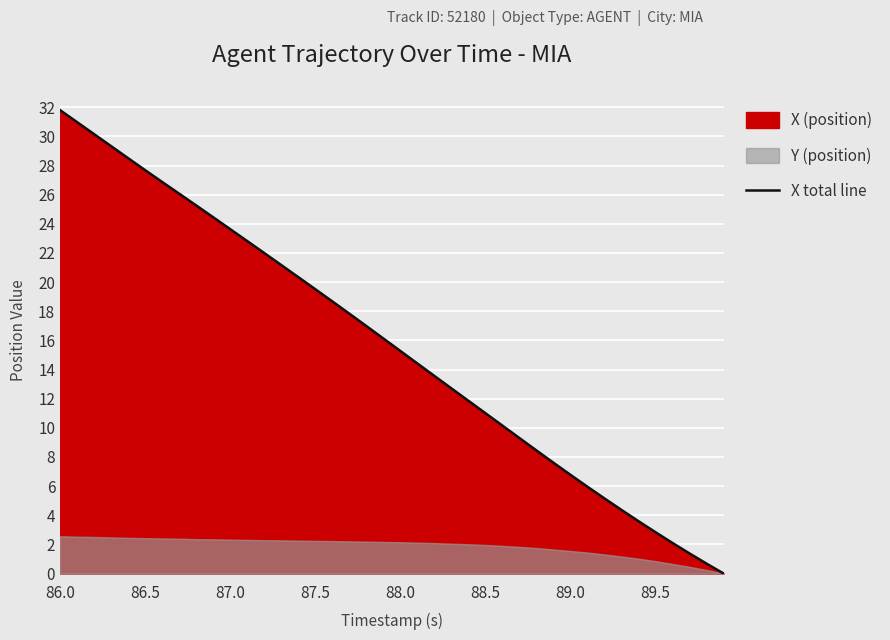

What is the maximum value for X total line?

31.8